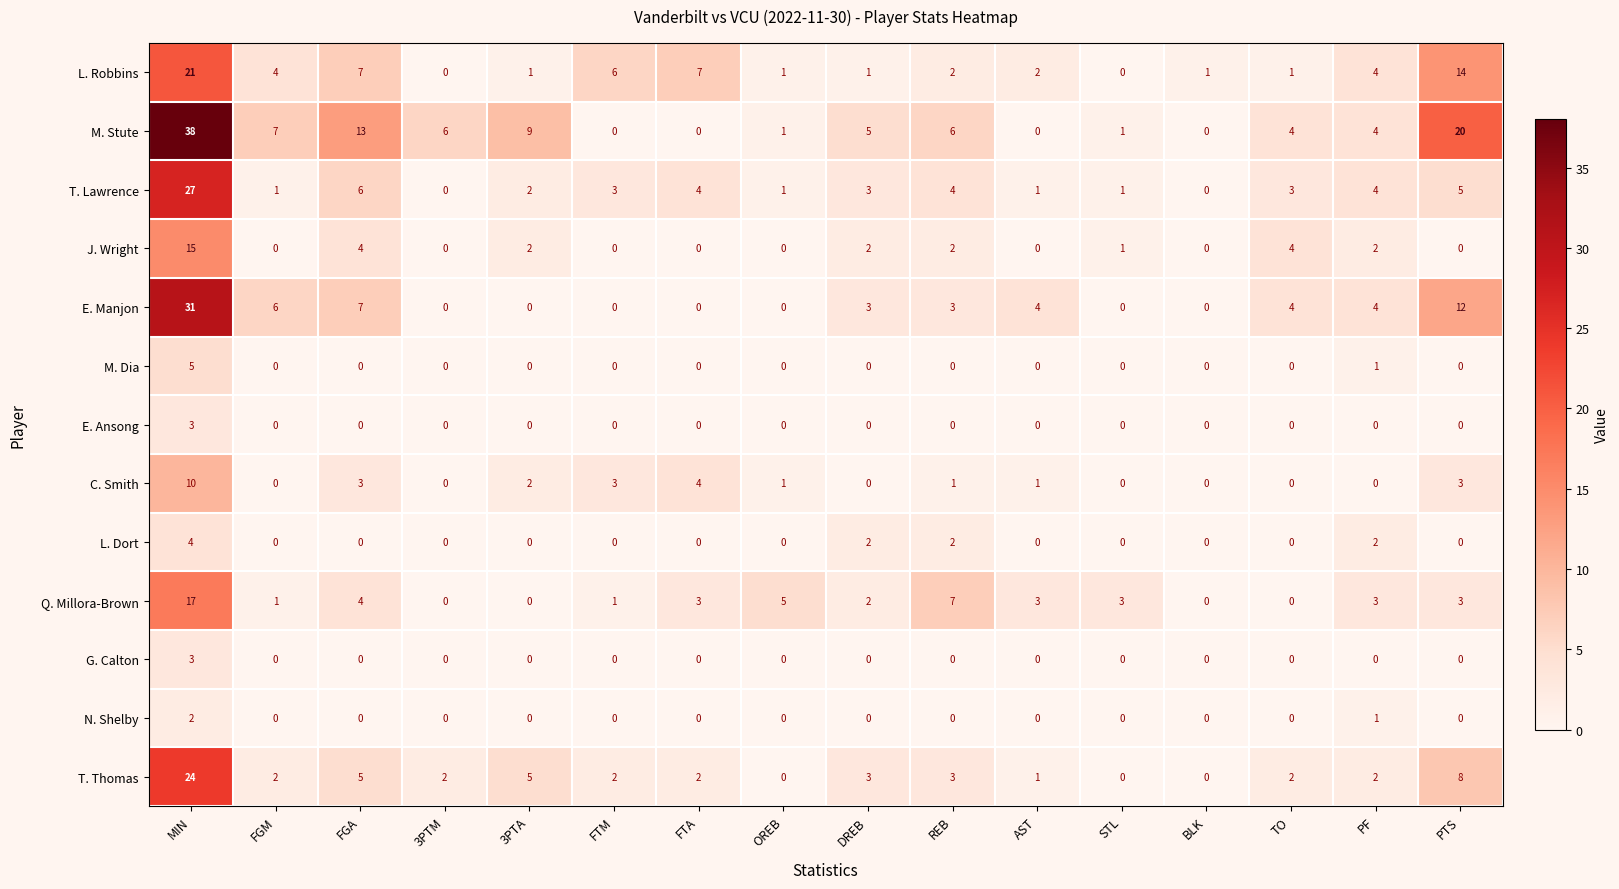

At which label does E. Manjon reach its peak?

MIN